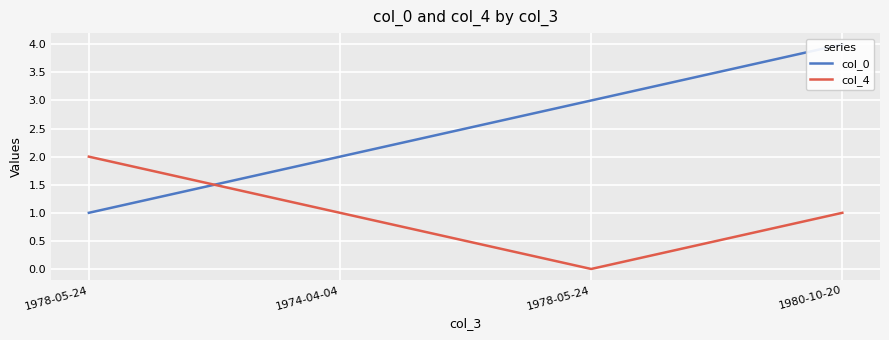

List the labels in order of col_4 value, largest first.

1978-05-24, 1974-04-04, 1980-10-20, 1978-05-24